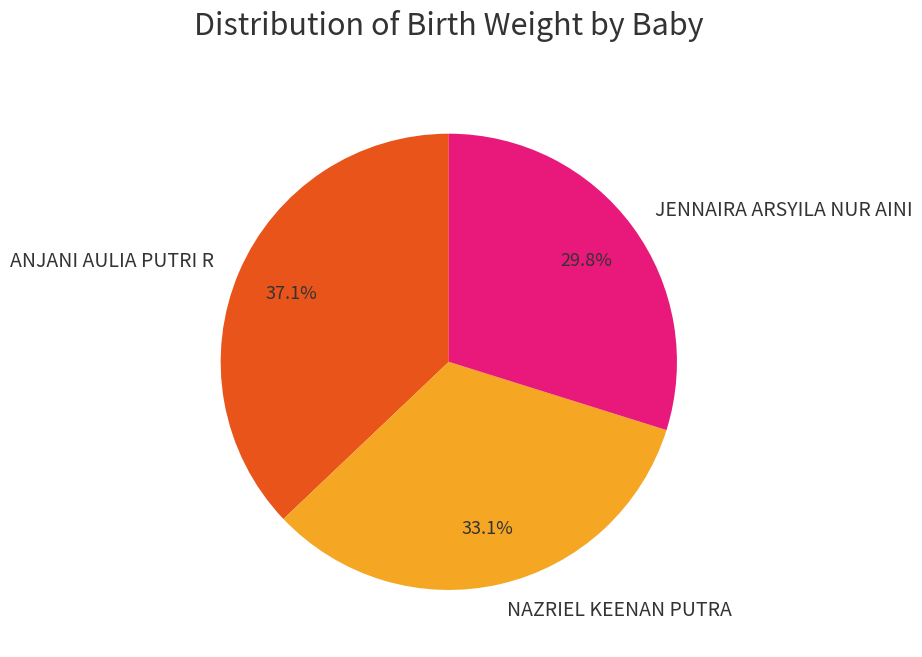

How much of the chart is everything except ANJANI AULIA PUTRI R?

62.9%